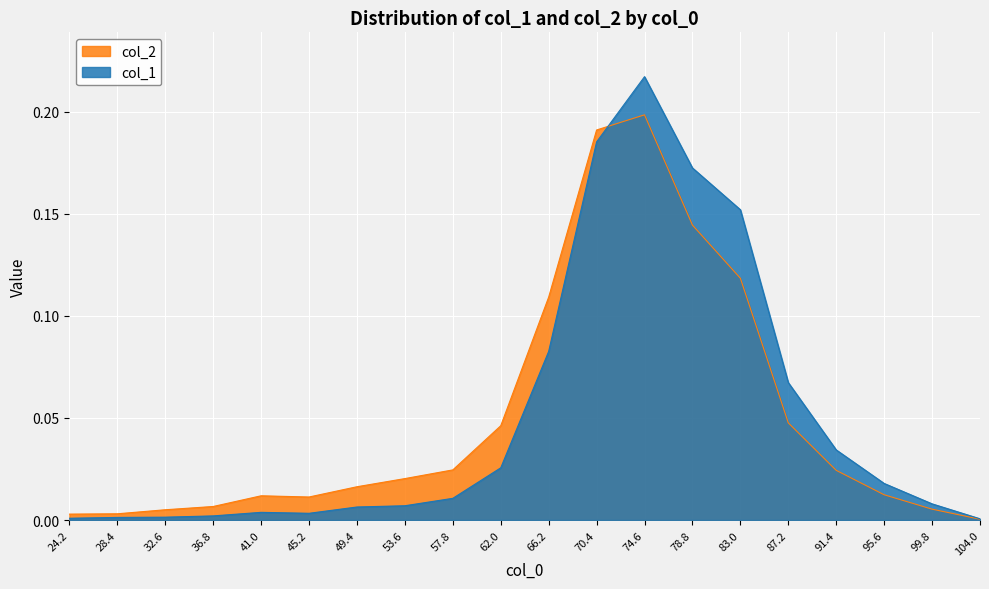

What is the greatest value displayed?

0.2